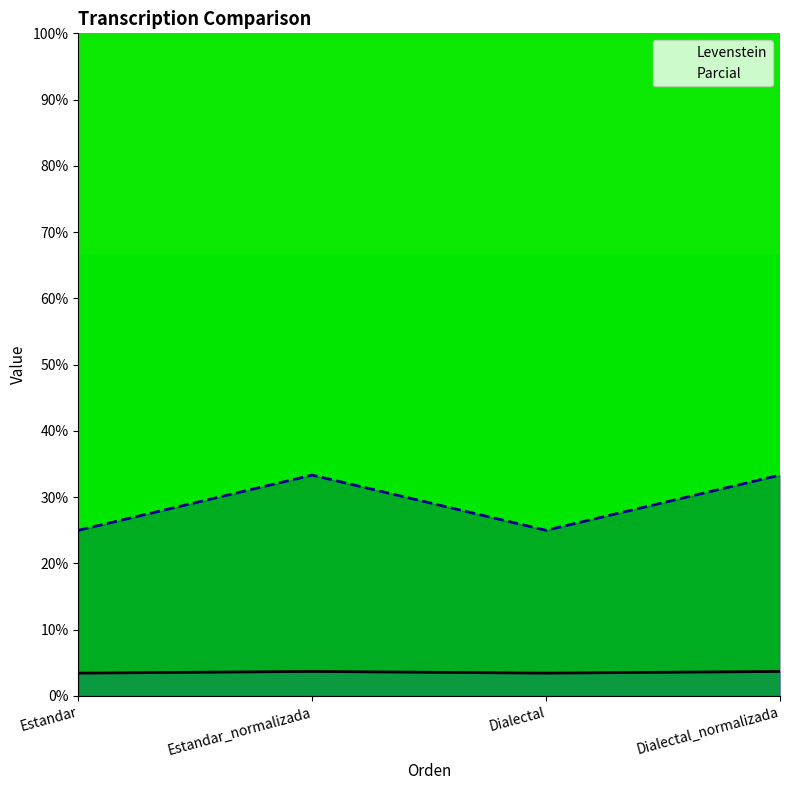

At which label does Parcial first exceed 33?

Estandar_normalizada